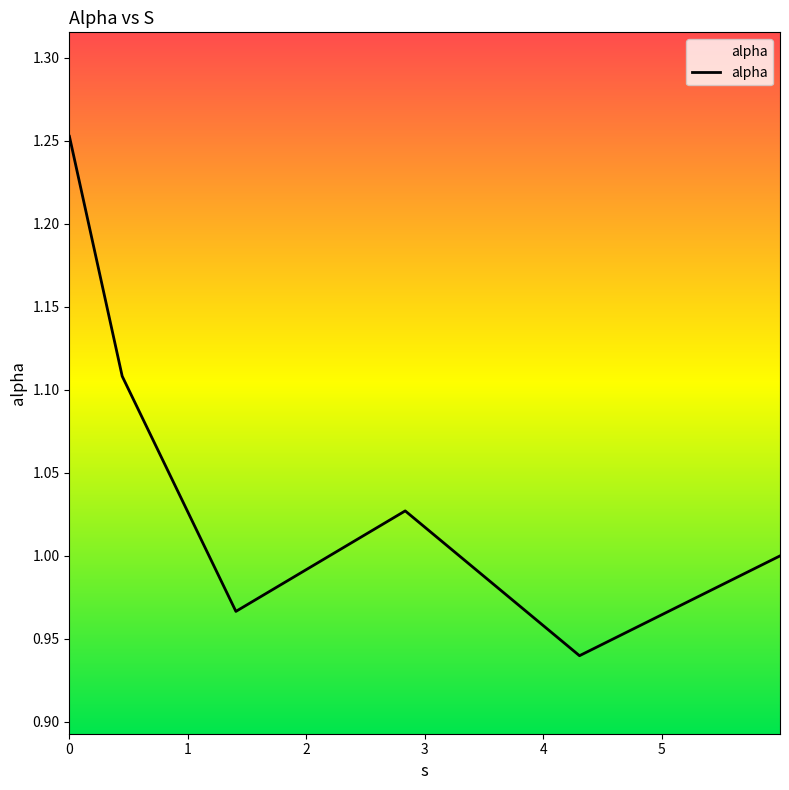

What is the difference between the maximum and minimum values?

0.3